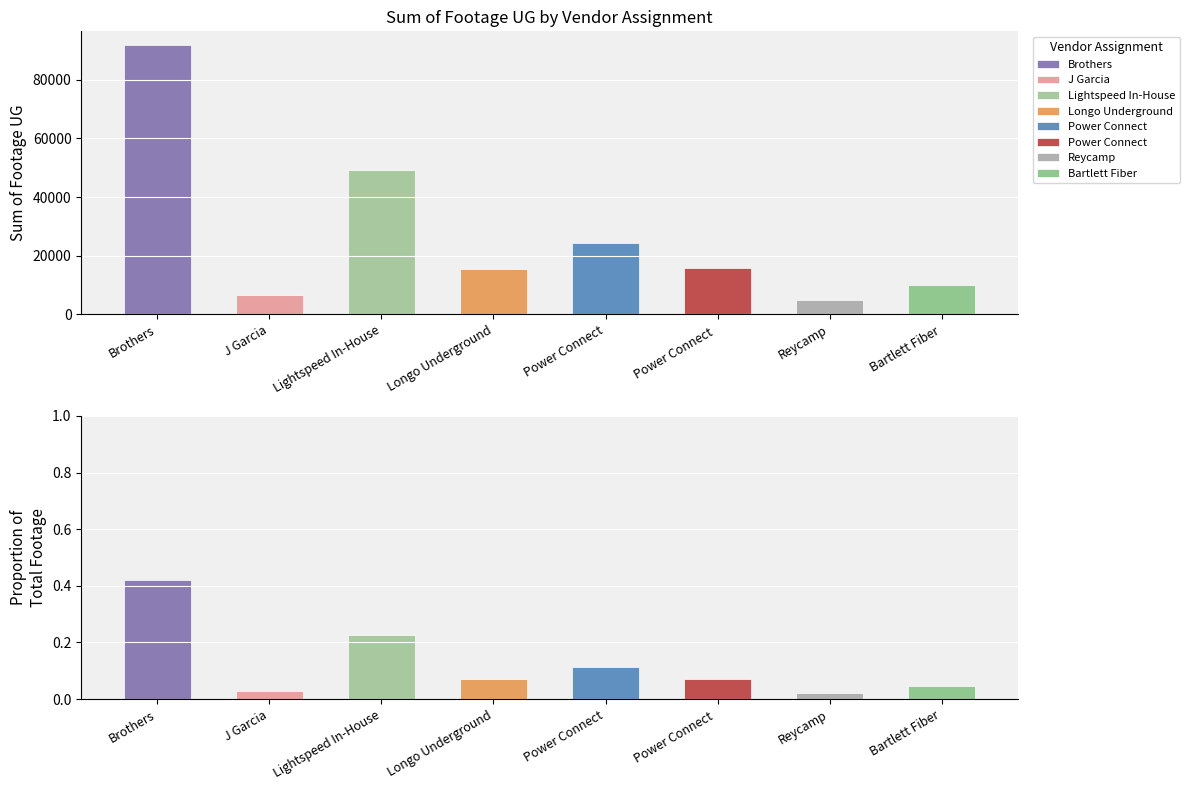

Rank the categories by value from lowest to highest.

Reycamp, J Garcia, Bartlett Fiber, Longo Underground, Power Connect , Power Connect, Lightspeed In-House, Brothers